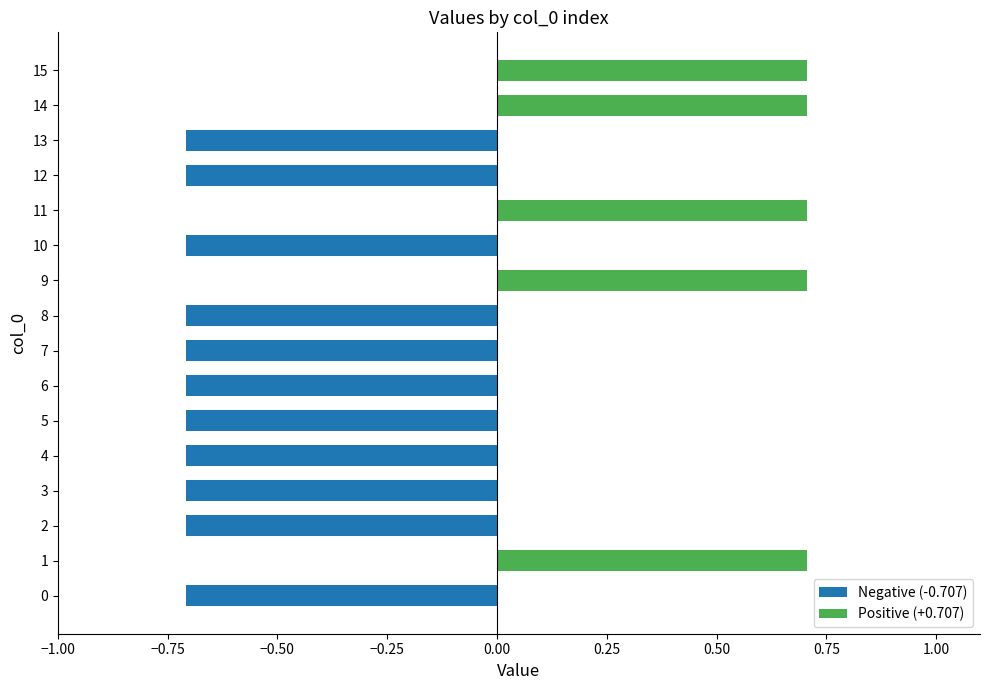

How many groups of bars are there?

16